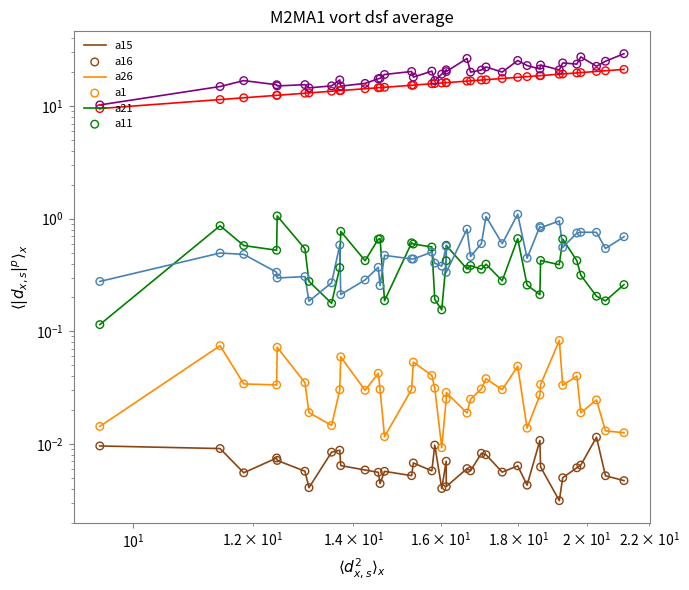

At how many categories does at least one series exceed 17?

26